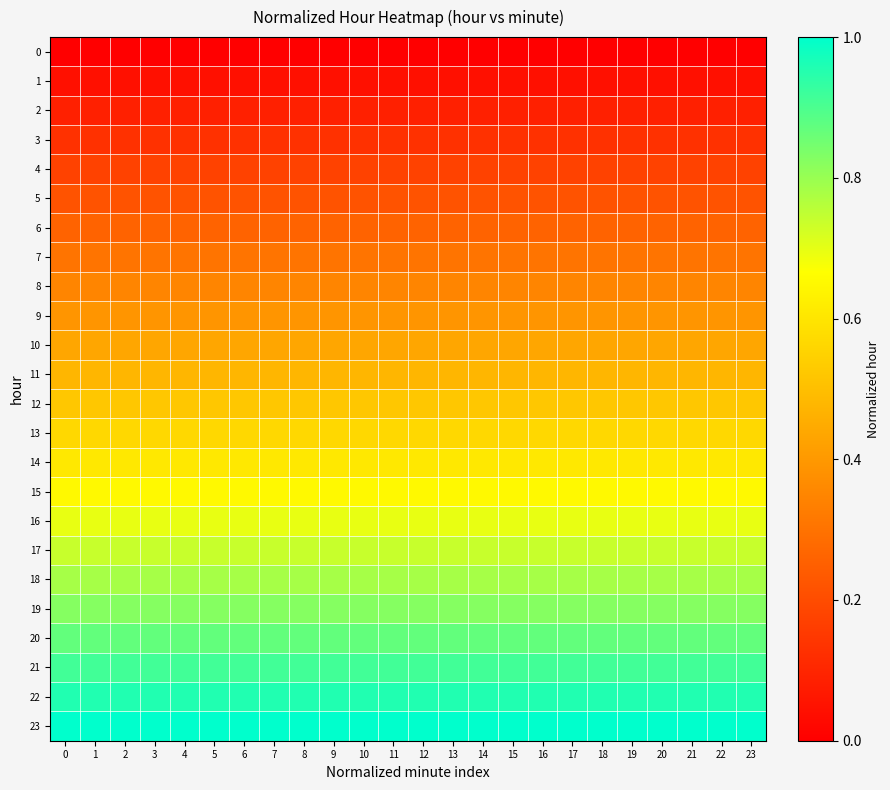

At 8, list the series in order from smallest to largest.

0, 1, 2, 3, 4, 5, 6, 7, 8, 9, 10, 11, 12, 13, 14, 15, 16, 17, 18, 19, 20, 21, 22, 23